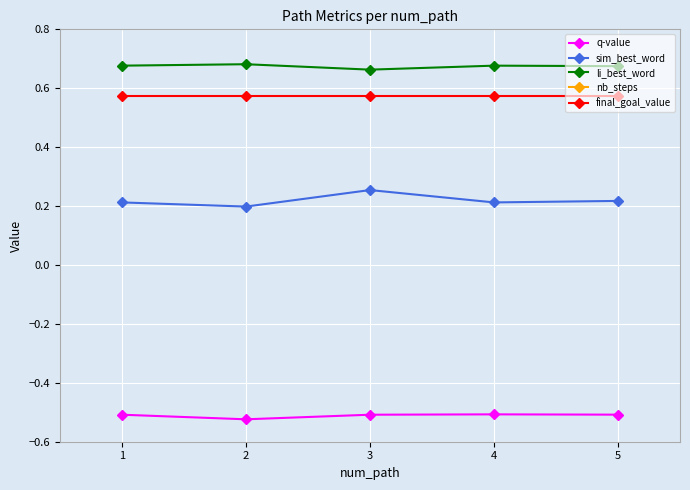

Which series has the largest total across all categories?

nb_steps